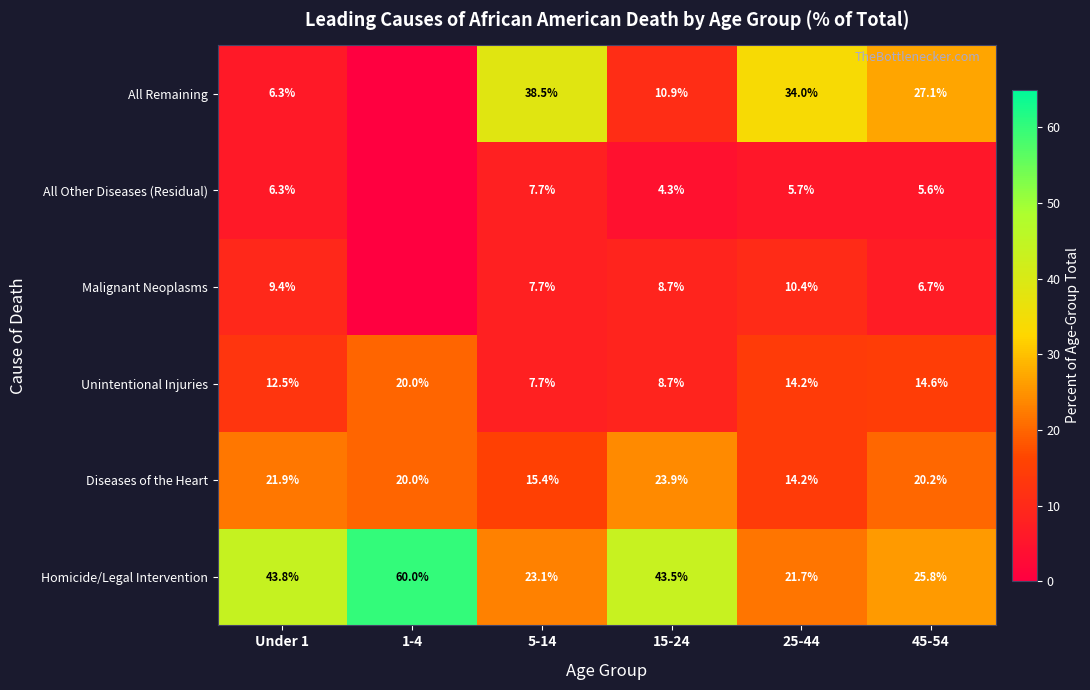

Is it true that Diseases of the Heart equals 14.0 at 15-24?

False